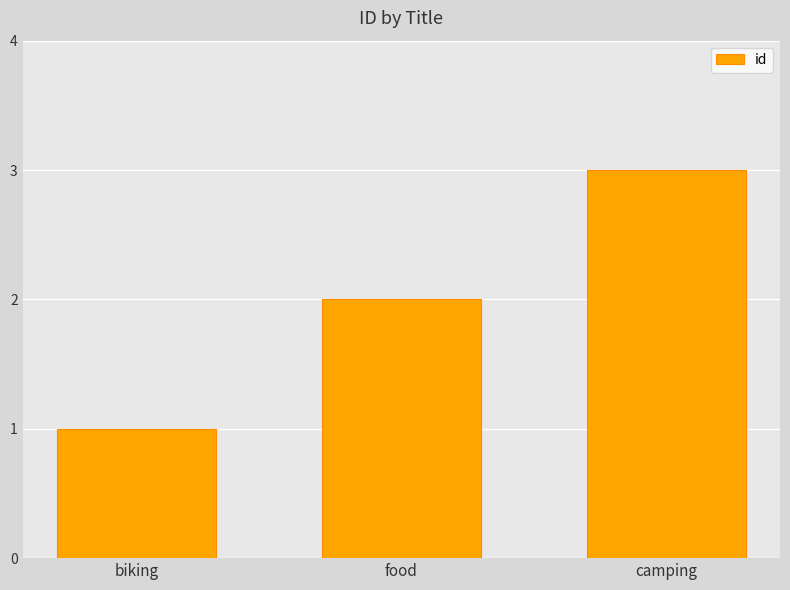

How many values are below 2?

1